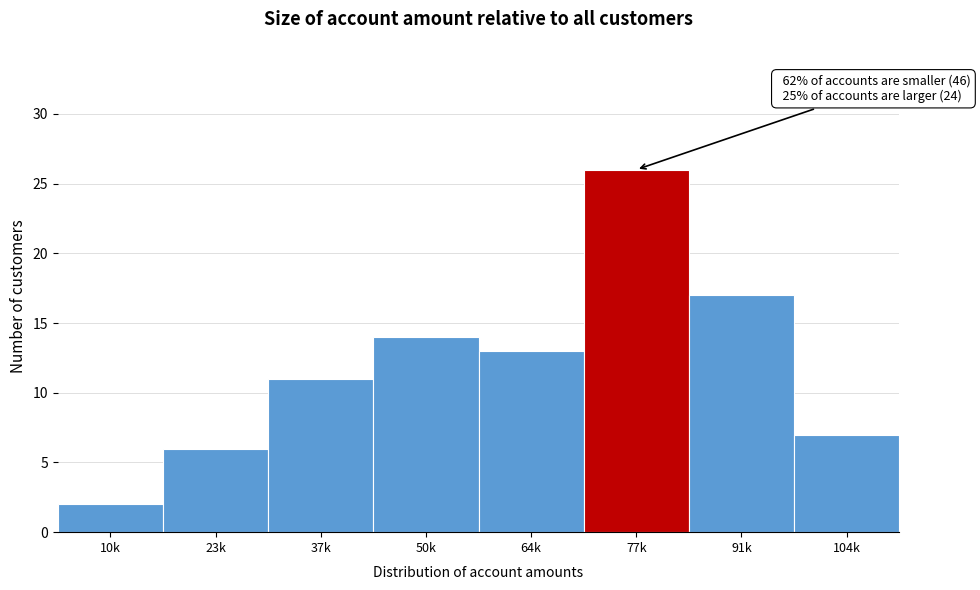

Reading left to right, extract all data points from this chart.

10k=2	23k=6	37k=11	50k=14	64k=13	77k=26	91k=17	104k=7